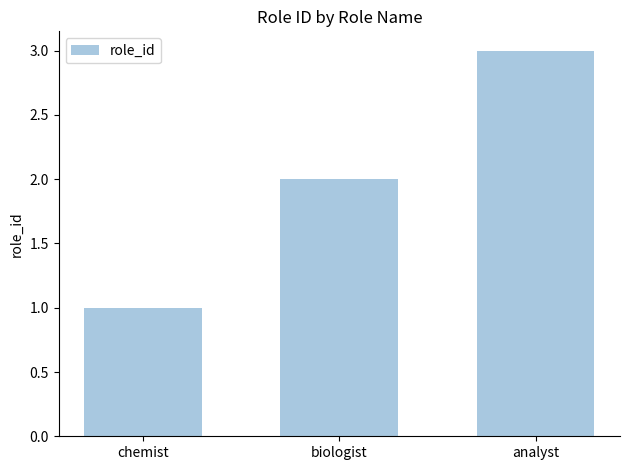

Reading left to right, extract all data points from this chart.

chemist=1	biologist=2	analyst=3